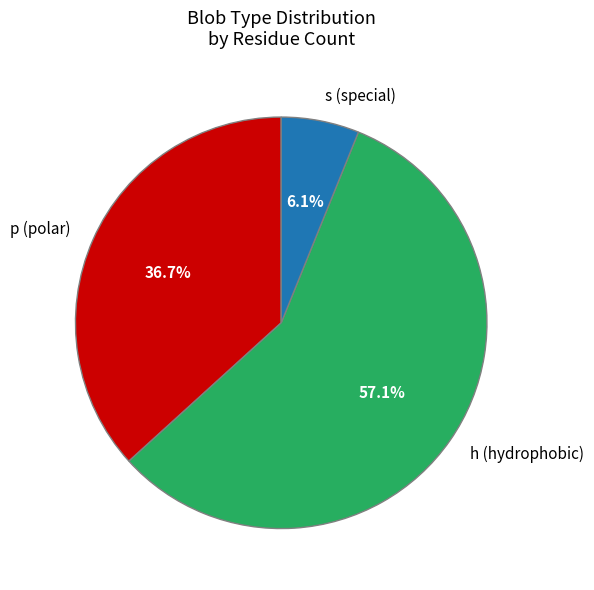

What percentage do h (hydrophobic) and s (special) together represent?

63.3%